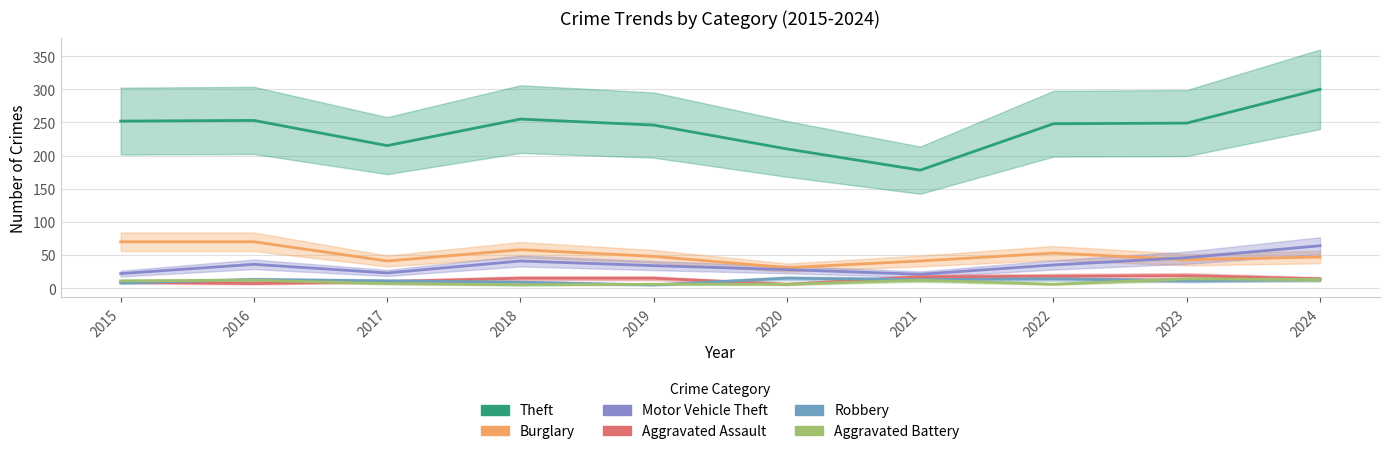

Is the value of Aggravated Battery at 2023 greater than the value of Theft at 2019?

No